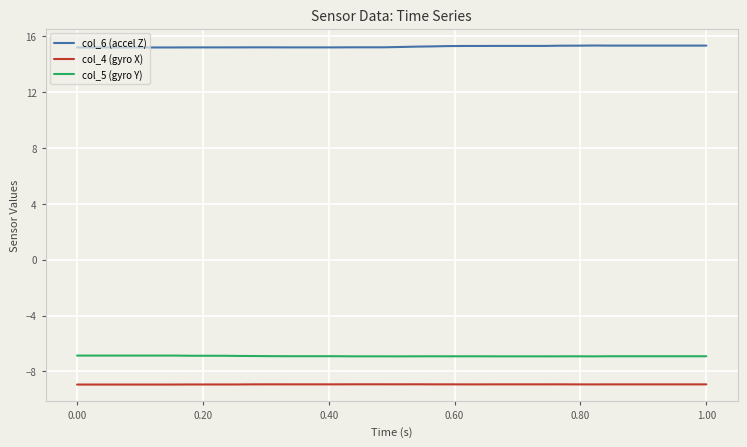

Which series has the largest total across all categories?

col_6 (accel Z)